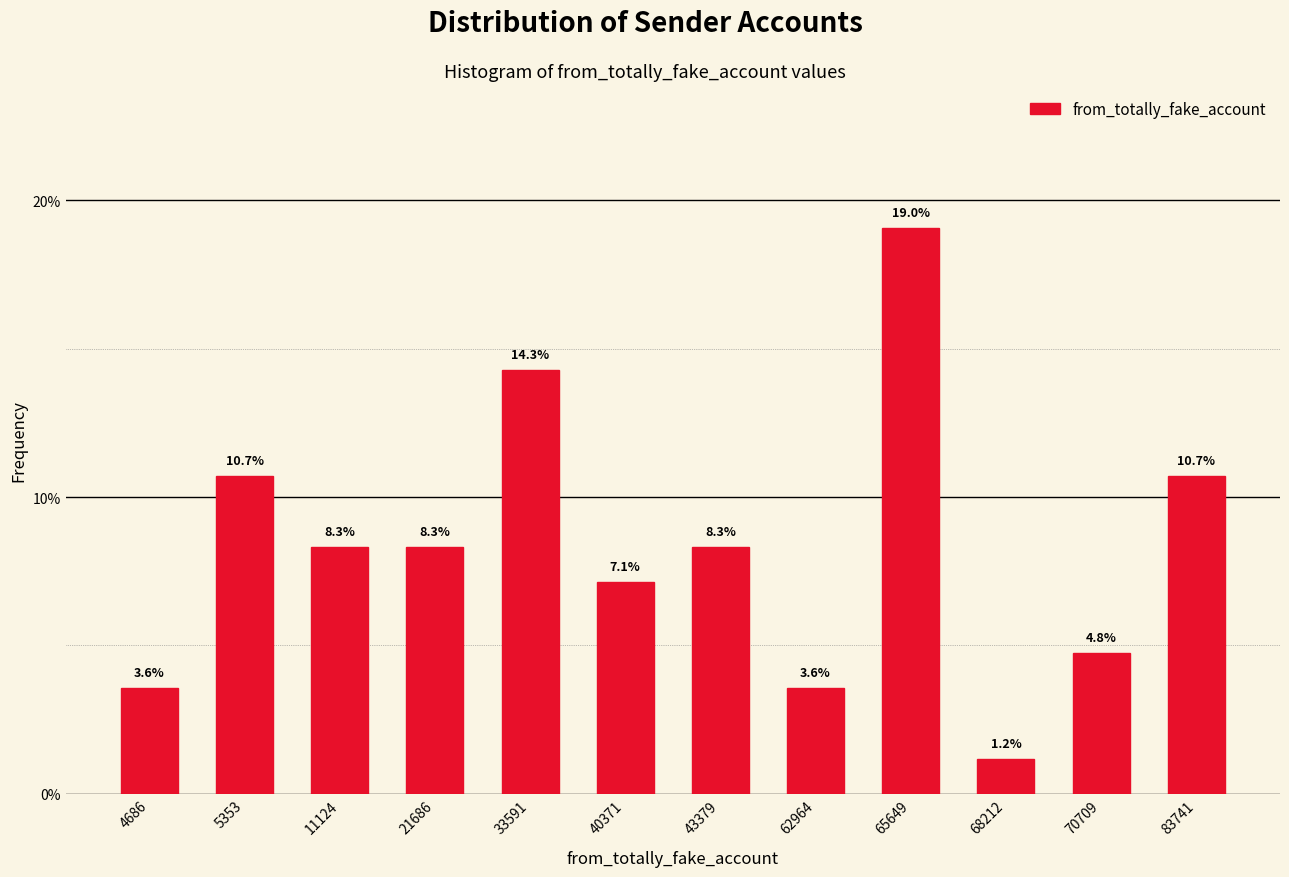

Reading left to right, transcribe all the data shown in this chart.

4686=3.6	5353=10.7	11124=8.3	21686=8.3	33591=14.3	40371=7.1	43379=8.3	62964=3.6	65649=19.0	68212=1.2	70709=4.8	83741=10.7